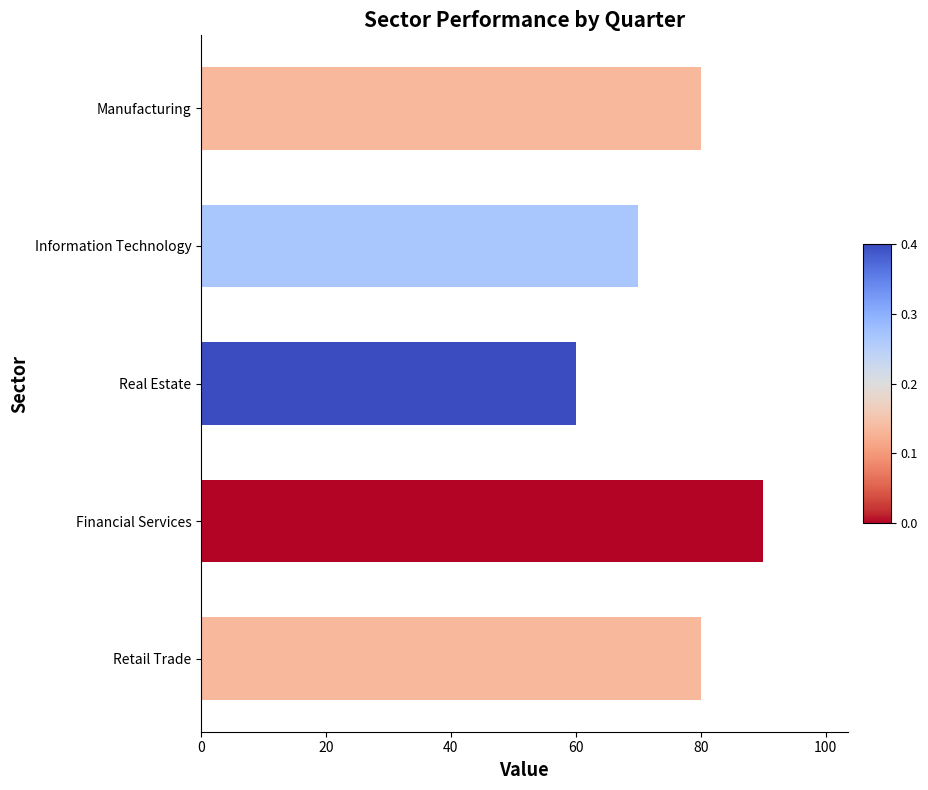

How many values are below 80?

2